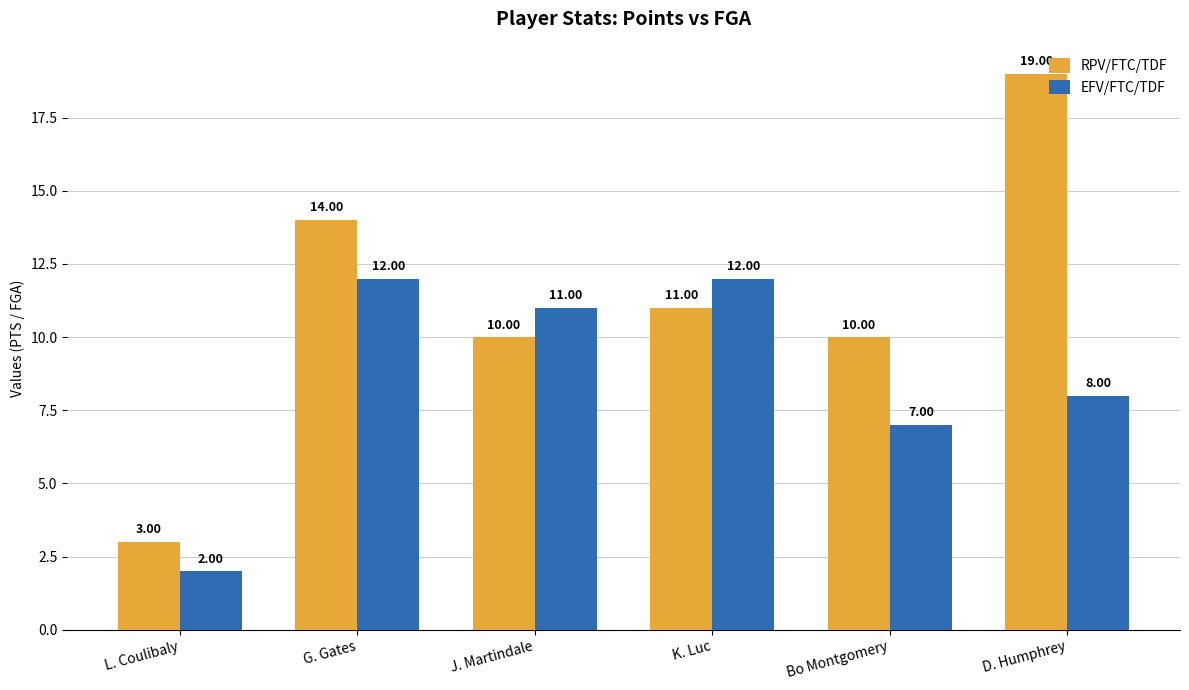

How many categories are shown in the chart?

6